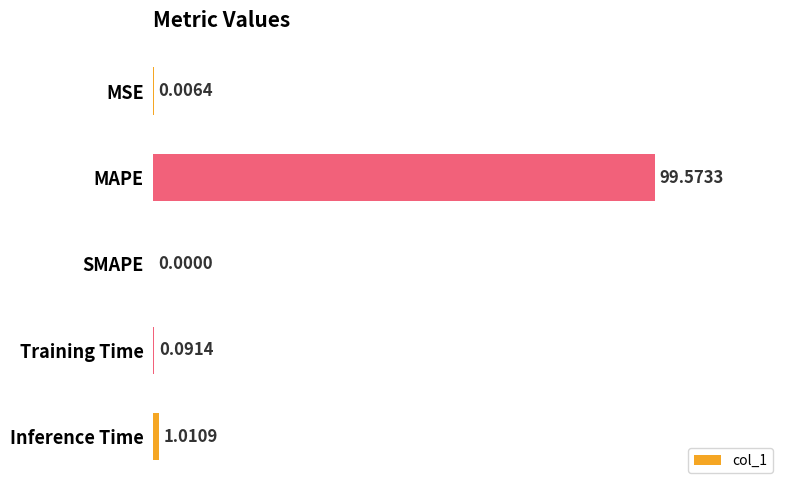

What is the greatest value displayed?

99.6